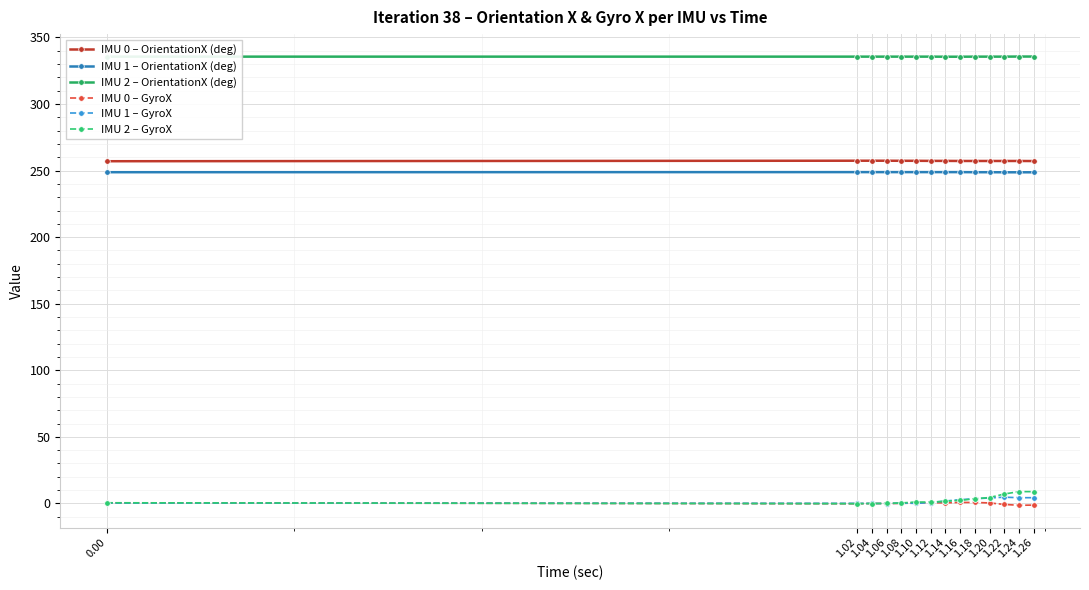

List the series in order of their peak value, highest first.

IMU 2 – OrientationX (deg), IMU 0 – OrientationX (deg), IMU 1 – OrientationX (deg), IMU 2 – GyroX, IMU 1 – GyroX, IMU 0 – GyroX